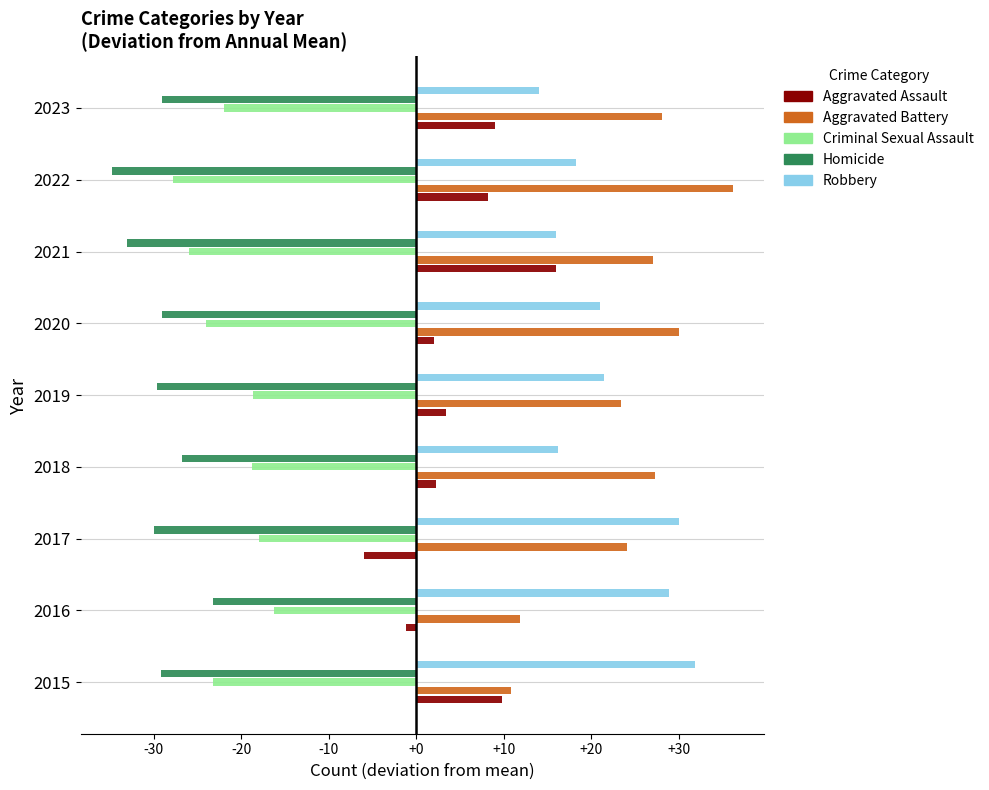

At which category does the chart reach its peak across all series?

2022